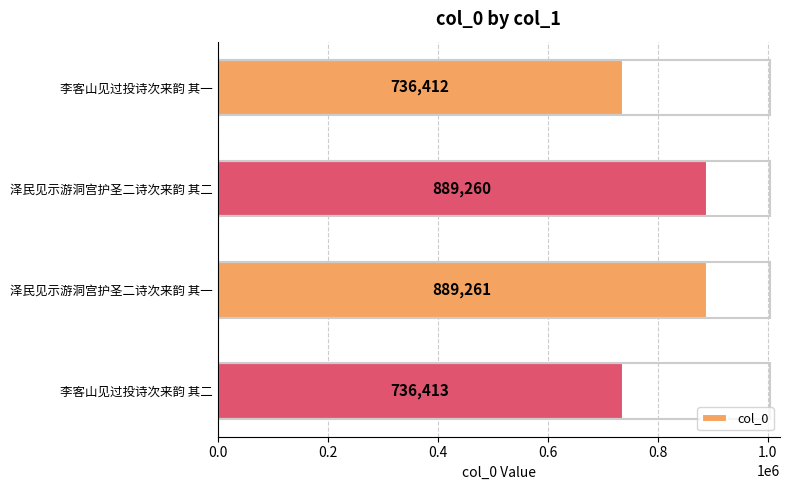

The value at 李客山见过投诗次来韵 其一 is 970093. True or false?

False